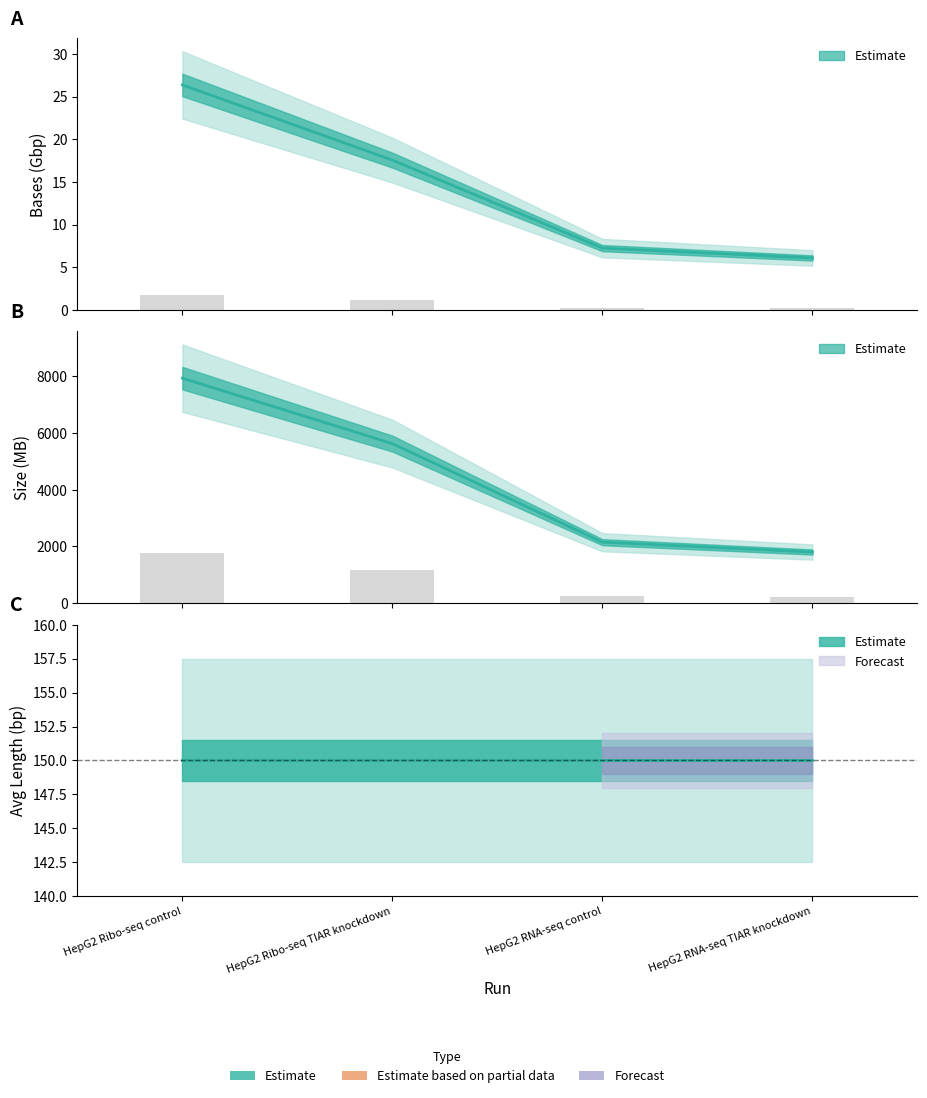

Count the number of categories in the chart.

4